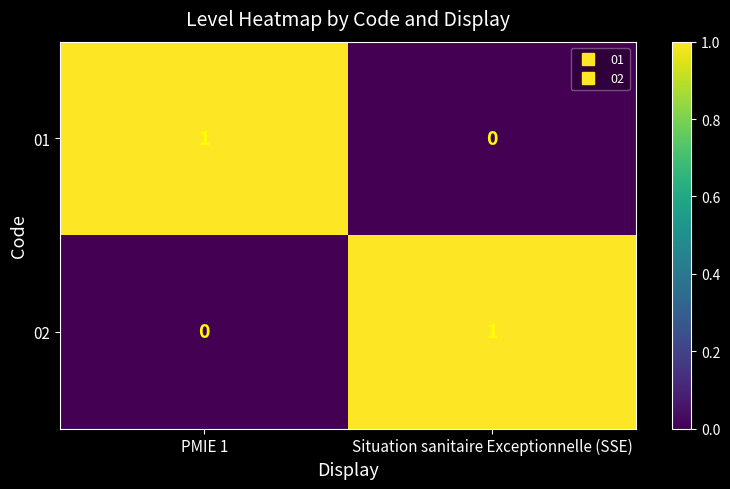

The value of 02 at PMIE 1 is 0. True or false?

True